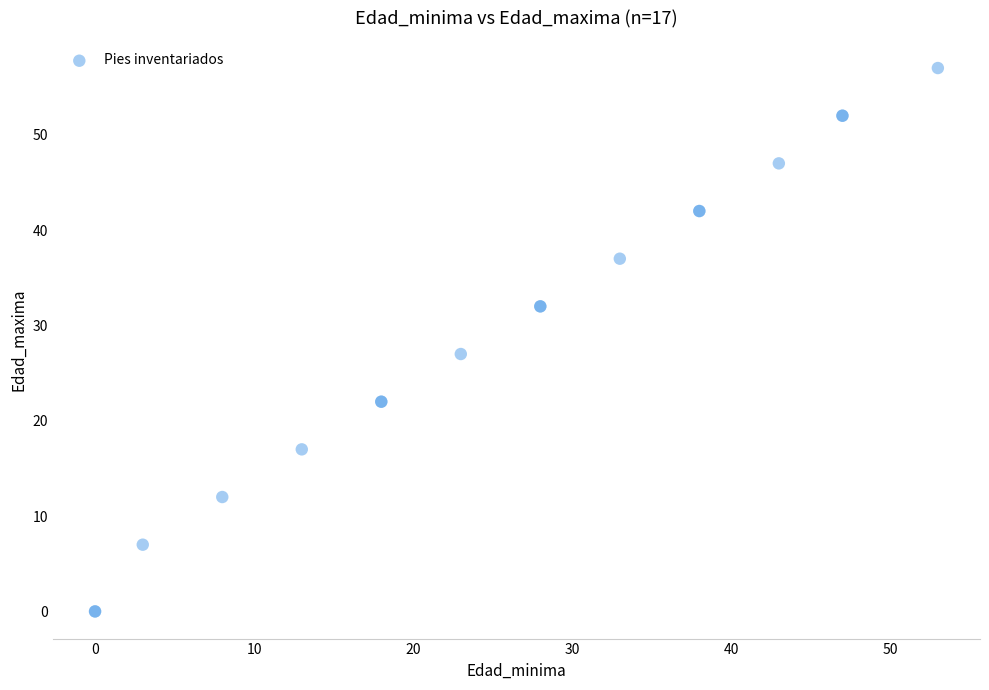

What Y value in the scatter plot is closest to 28?

27